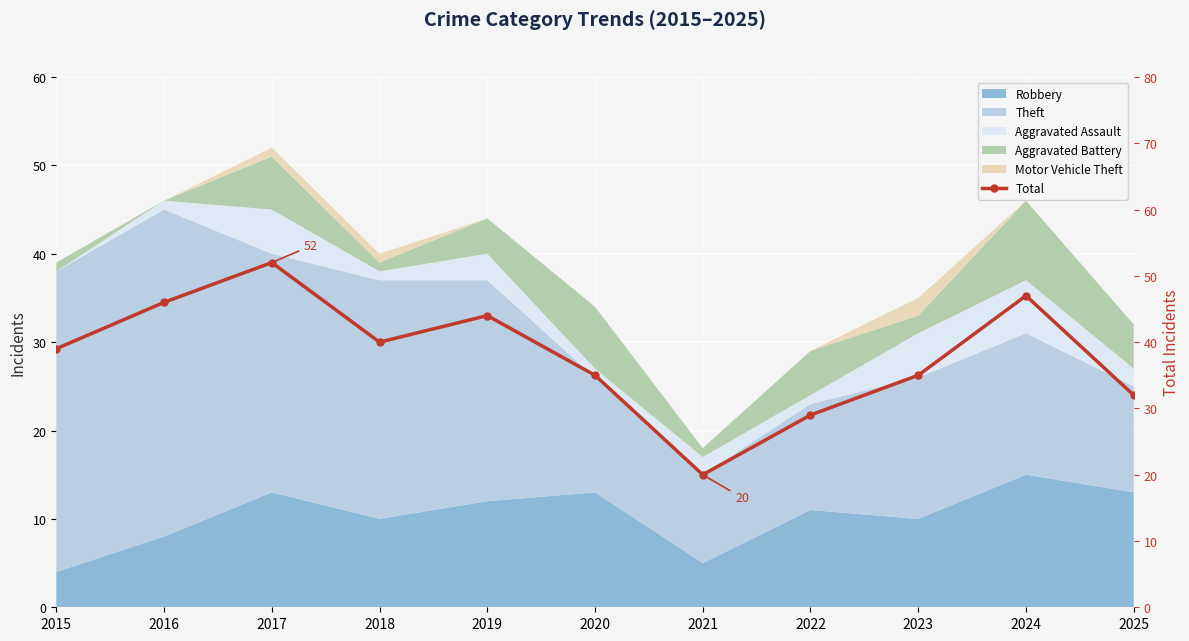

Rank the categories by value from highest to lowest.

2017, 2024, 2016, 2019, 2018, 2015, 2020, 2023, 2025, 2022, 2021